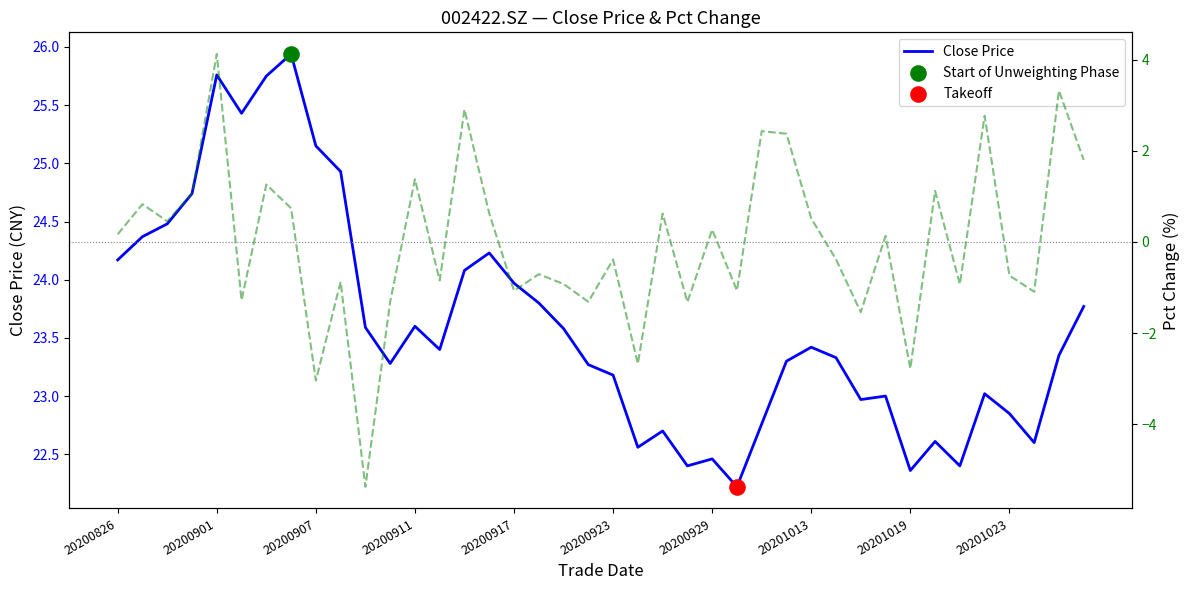

Which series reaches the minimum Y coordinate?

Pct Change